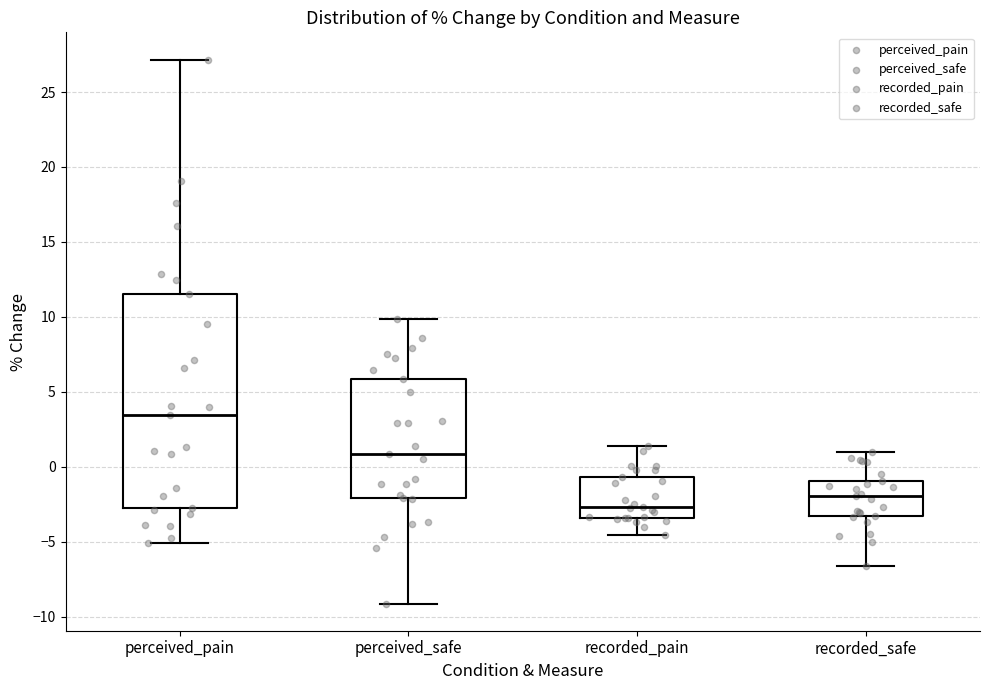

Reading left to right, read every box against the y-axis: the position of its median line, the range the box covers, and the ends of its whiskers. The values are not printed on the chart, so give them approximately, as read against the axis.

perceived_pain: median 3.5, box -3.0 to 11.5, whiskers -5.0 to 27.0
perceived_safe: median 1.0, box -2.0 to 6.0, whiskers -9.0 to 10.0
recorded_pain: median -2.5, box -3.5 to -0.5, whiskers -4.5 to 1.5
recorded_safe: median -2.0, box -3.5 to -1.0, whiskers -6.5 to 1.0